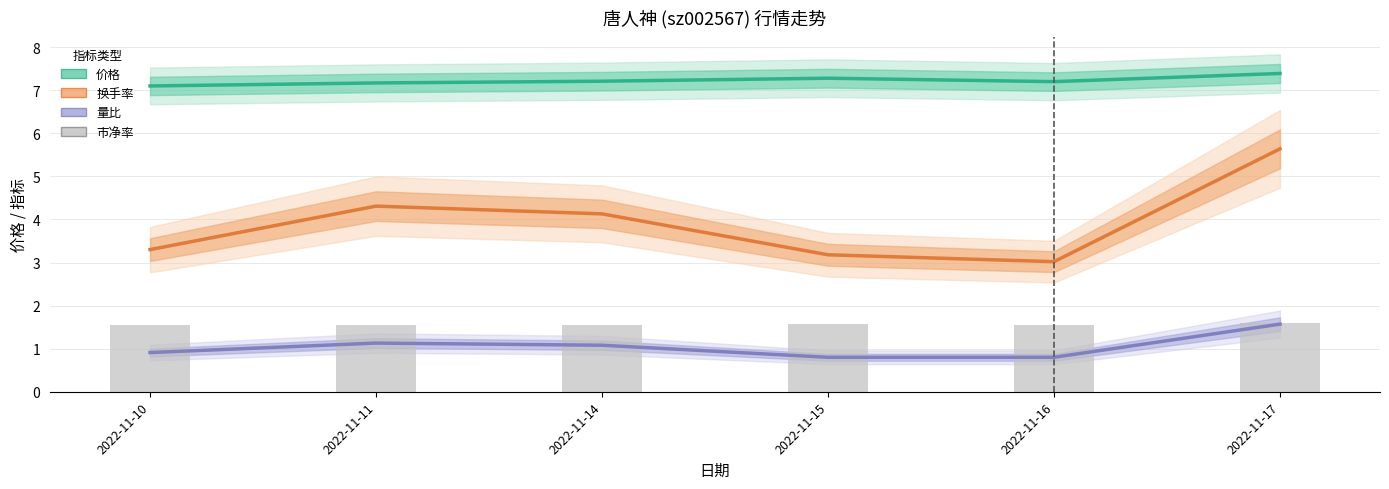

Reading right to left, what are all the values shown in this chart?

价格: 2022-11-17=7.4	2022-11-16=7.2	2022-11-15=7.3	2022-11-14=7.2	2022-11-11=7.2	2022-11-10=7.1
换手率: 2022-11-17=5.6	2022-11-16=3.0	2022-11-15=3.2	2022-11-14=4.1	2022-11-11=4.3	2022-11-10=3.3
量比: 2022-11-17=1.6	2022-11-16=0.8	2022-11-15=0.8	2022-11-14=1.1	2022-11-11=1.1	2022-11-10=0.9
市净率: 2022-11-17=1.6	2022-11-16=1.6	2022-11-15=1.6	2022-11-14=1.6	2022-11-11=1.6	2022-11-10=1.5